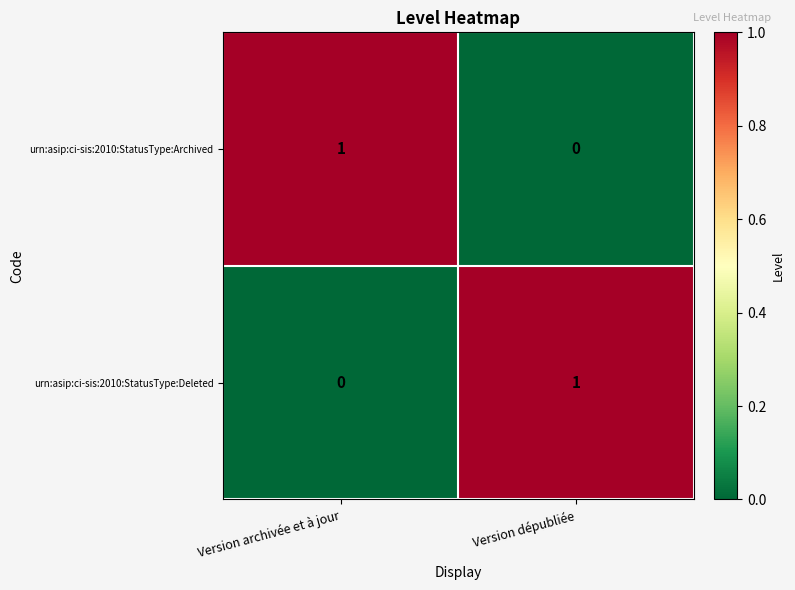

At Version dépubliée, list the series in order from smallest to largest.

urn:asip:ci-sis:2010:StatusType:Archived, urn:asip:ci-sis:2010:StatusType:Deleted